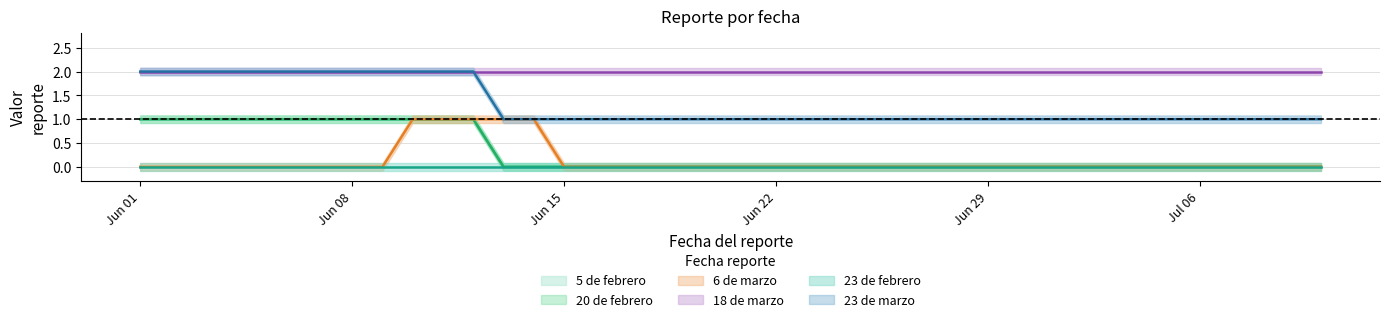

At which label does 20 de febrero reach its peak?

Jun 01